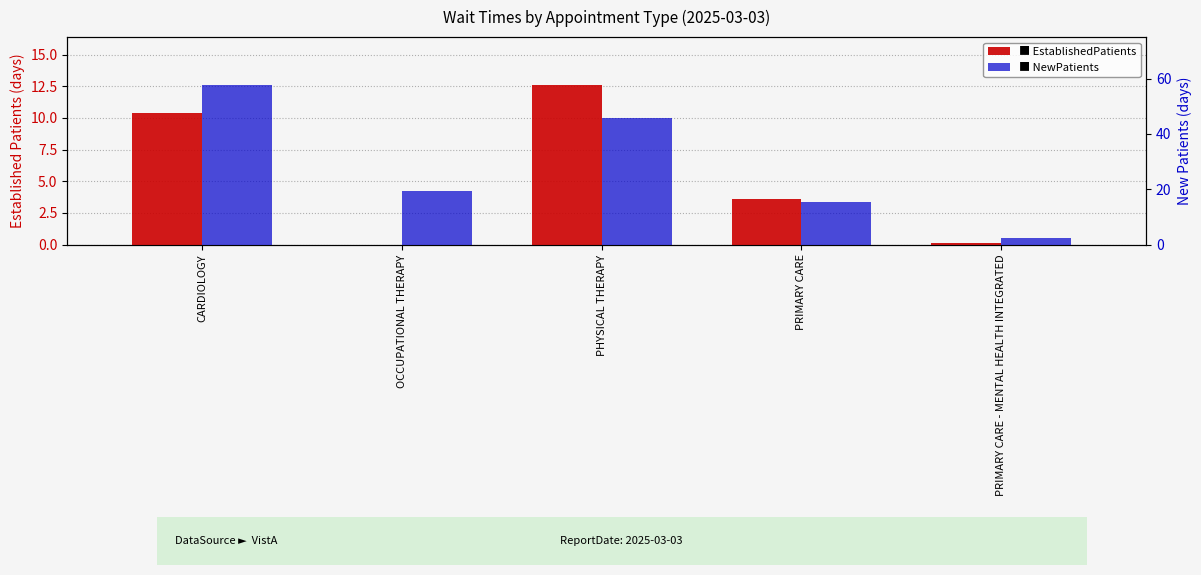

What is the maximum value for NewPatients?

57.7